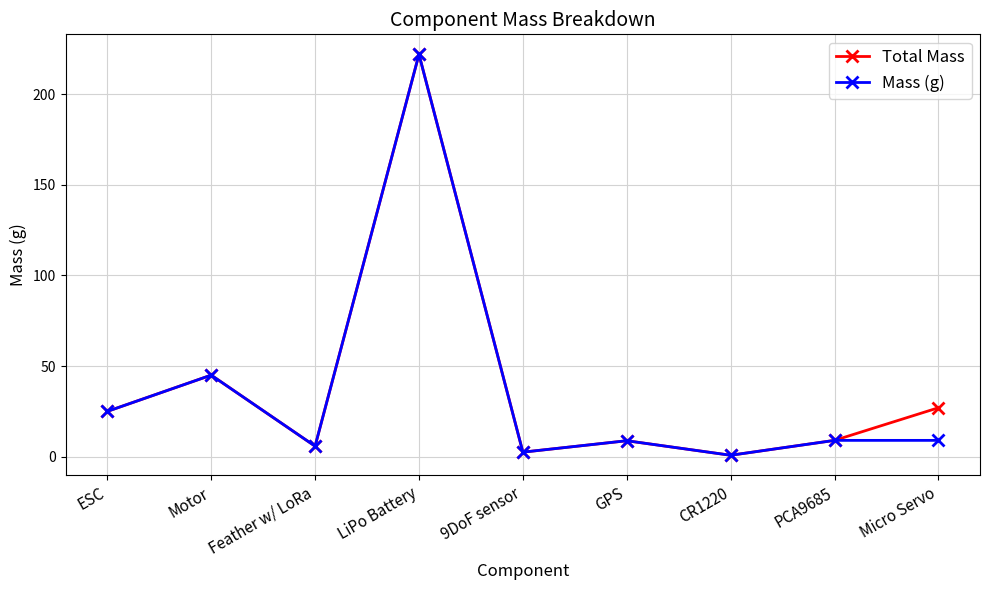

What is the maximum value shown in the chart?

222.0